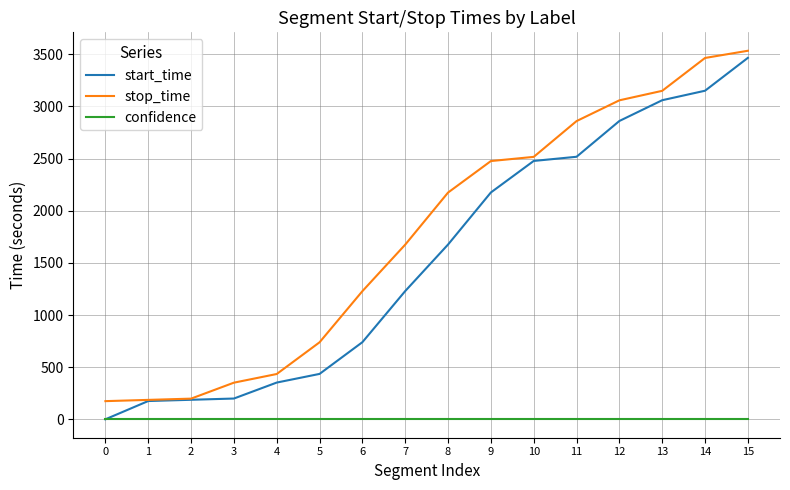

Rank the series at 11 from highest to lowest value.

stop_time, start_time, confidence